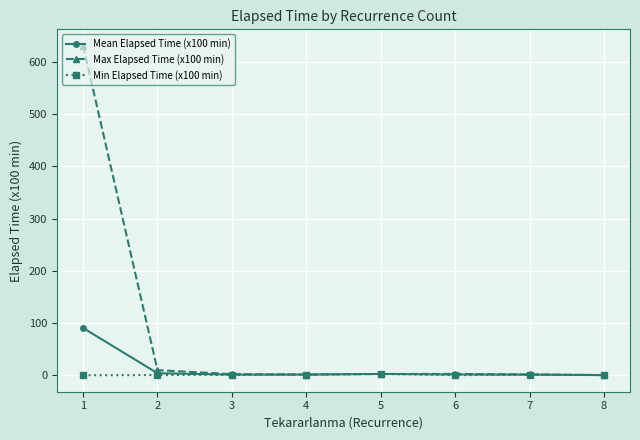

The value of Max Elapsed Time (x100 min) at 1 is 242.0. True or false?

False